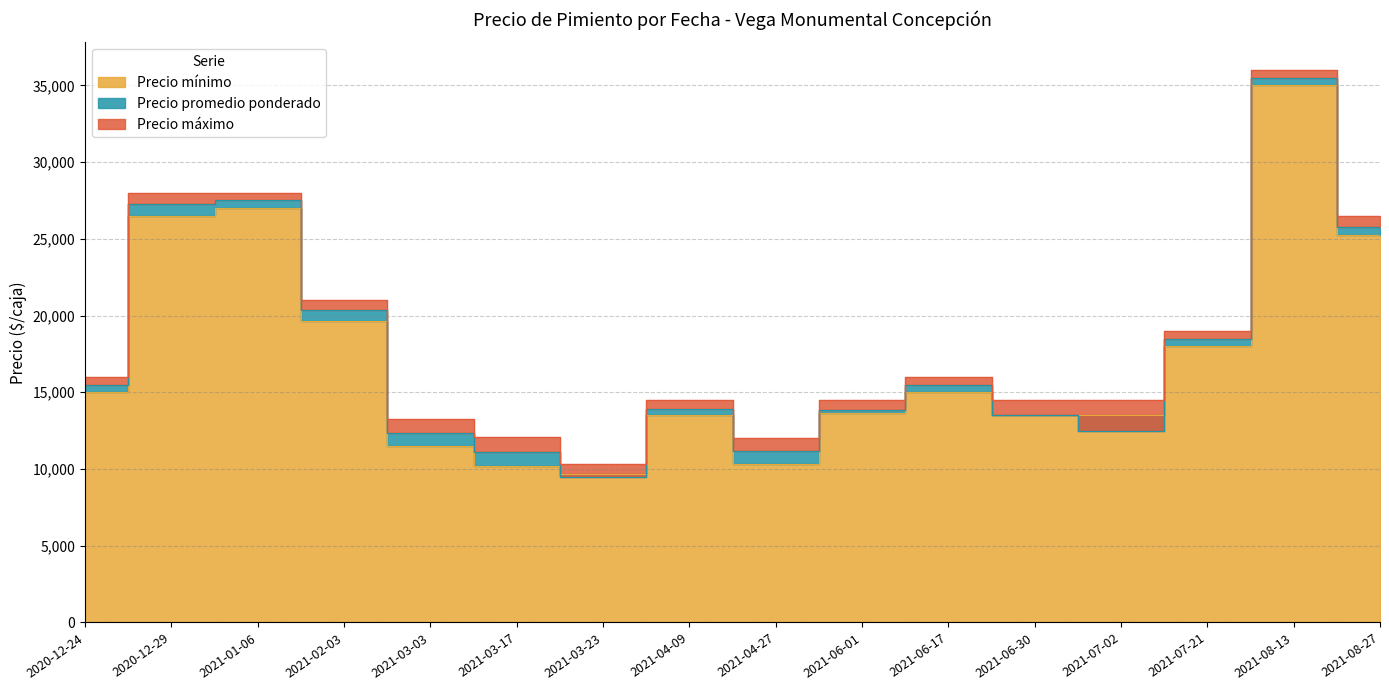

The Precio mínimo series shows 18389 at 2021-03-03. True or false?

False